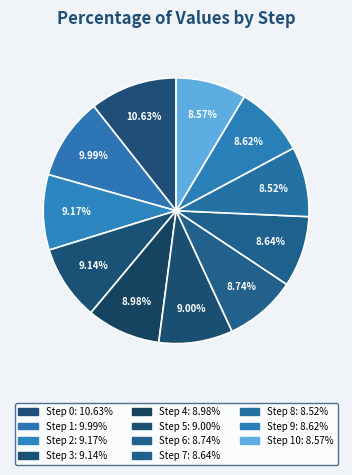

How many segments does this pie chart have?

11